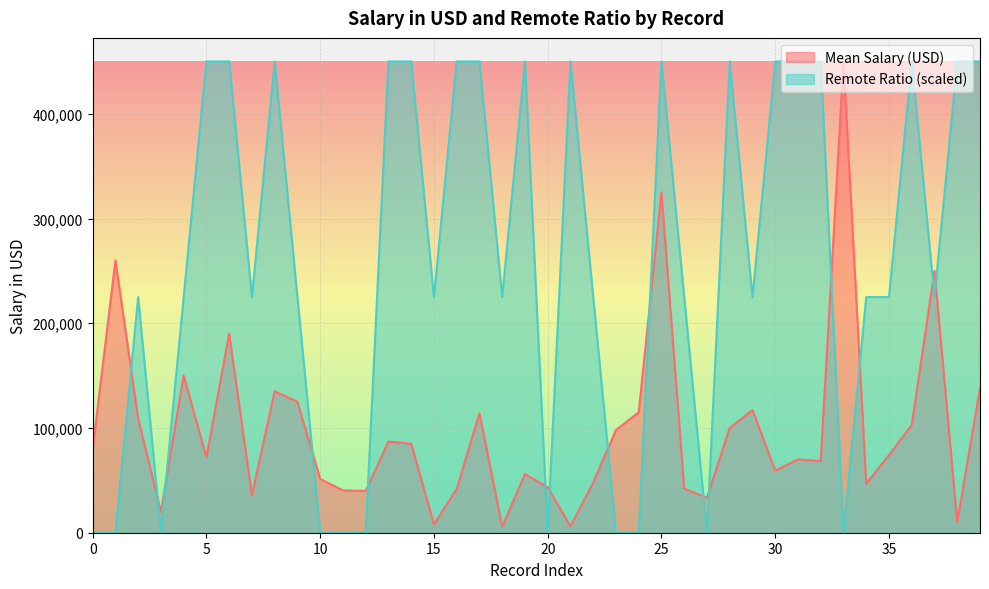

True or false: Remote Ratio has a value of 450000 at 13.

True